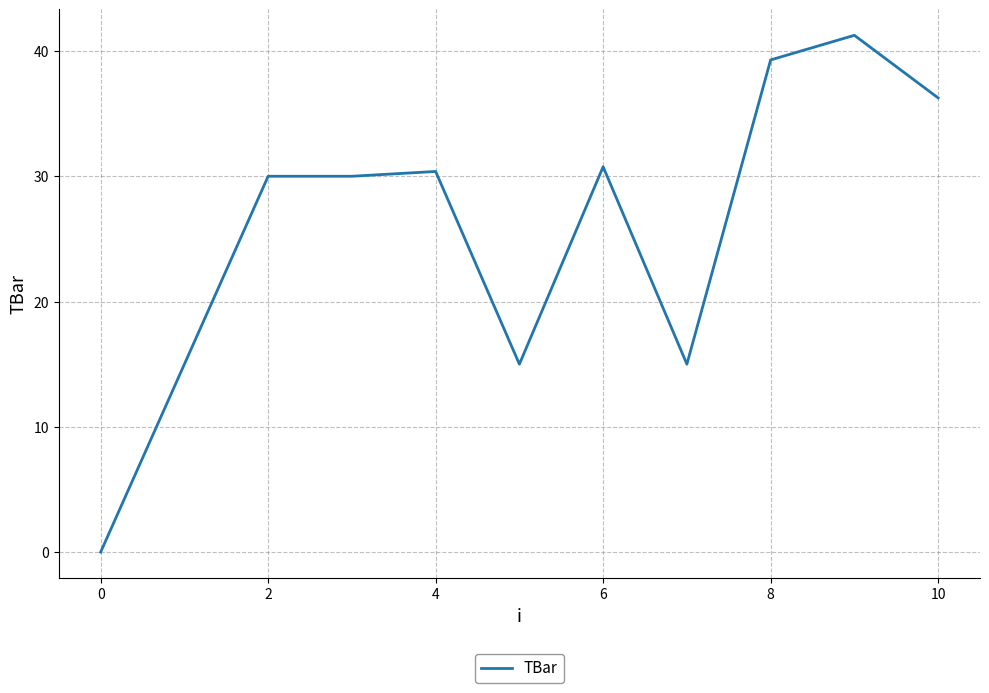

What is the maximum value shown in the chart?

41.3